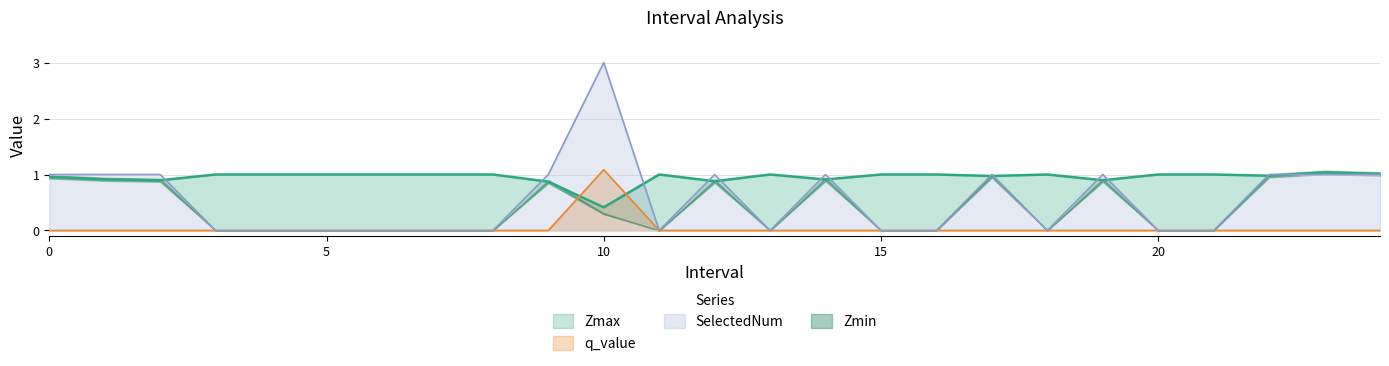

Does the chart display data point markers on the line(s)?

No